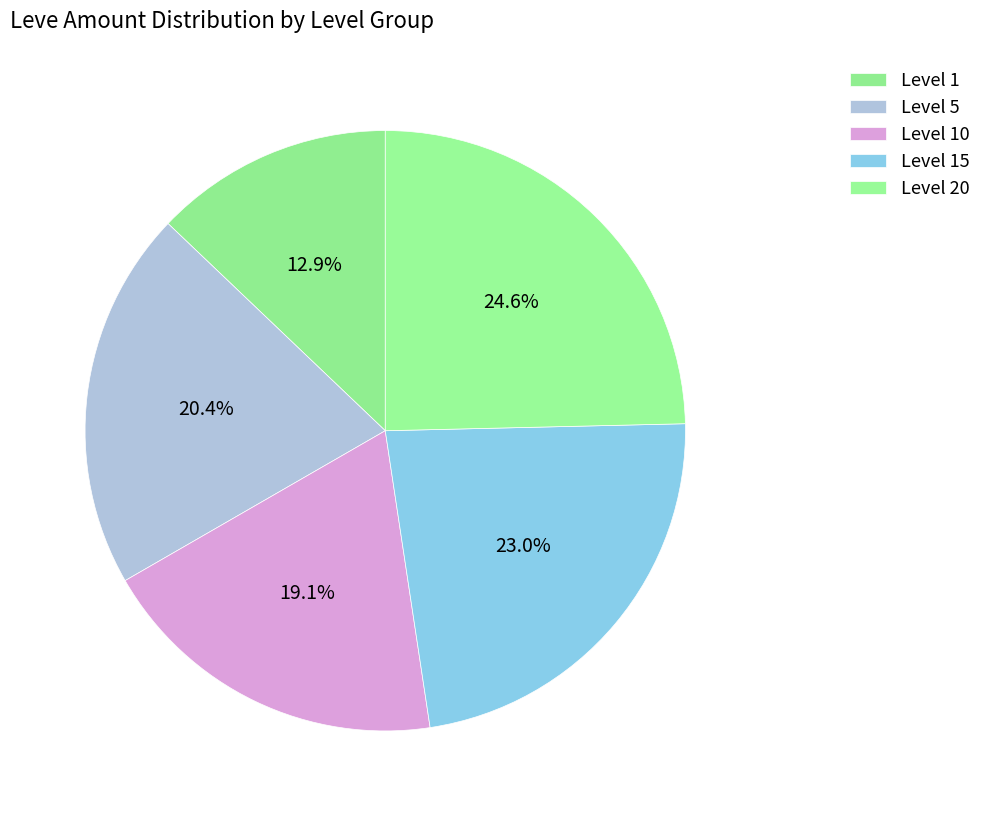

How many segments does this pie chart have?

5